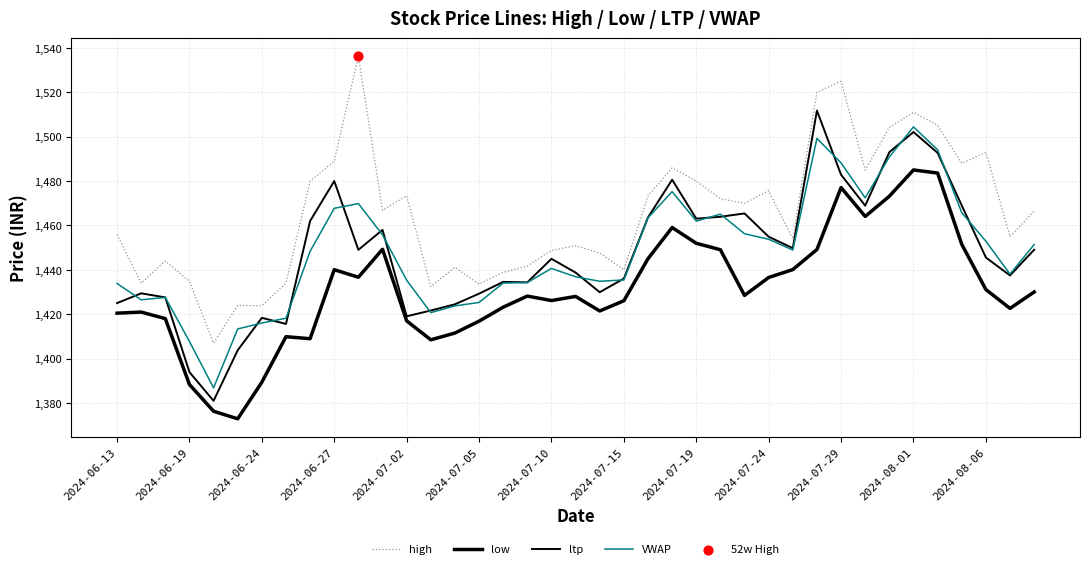

Does the chart have visible grid lines?

Yes